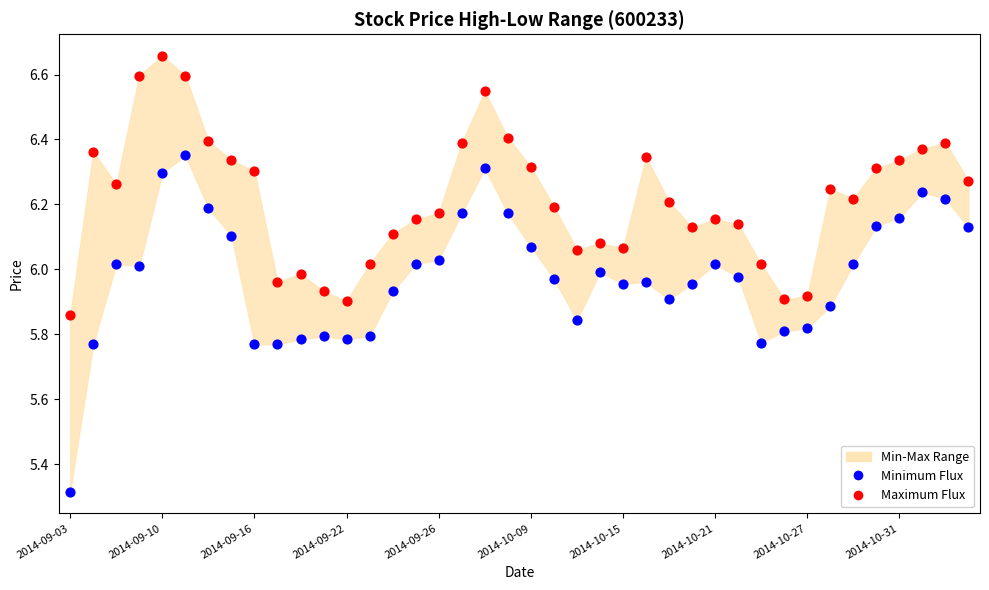

Which series has the widest spread of Y values?

Minimum Flux